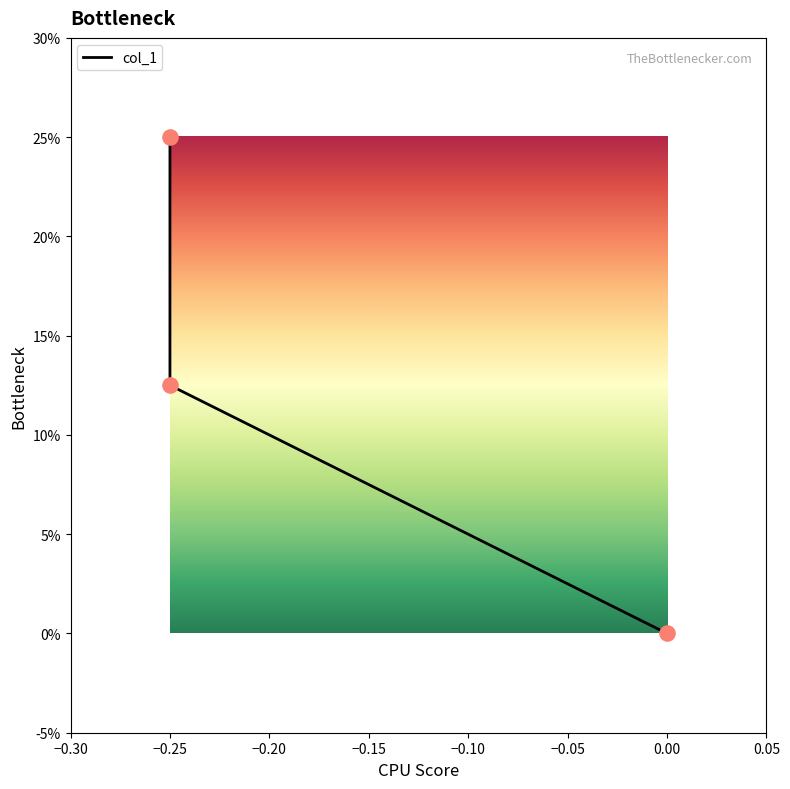

What is the change in value from −0.25 to 0.00?

-0.2